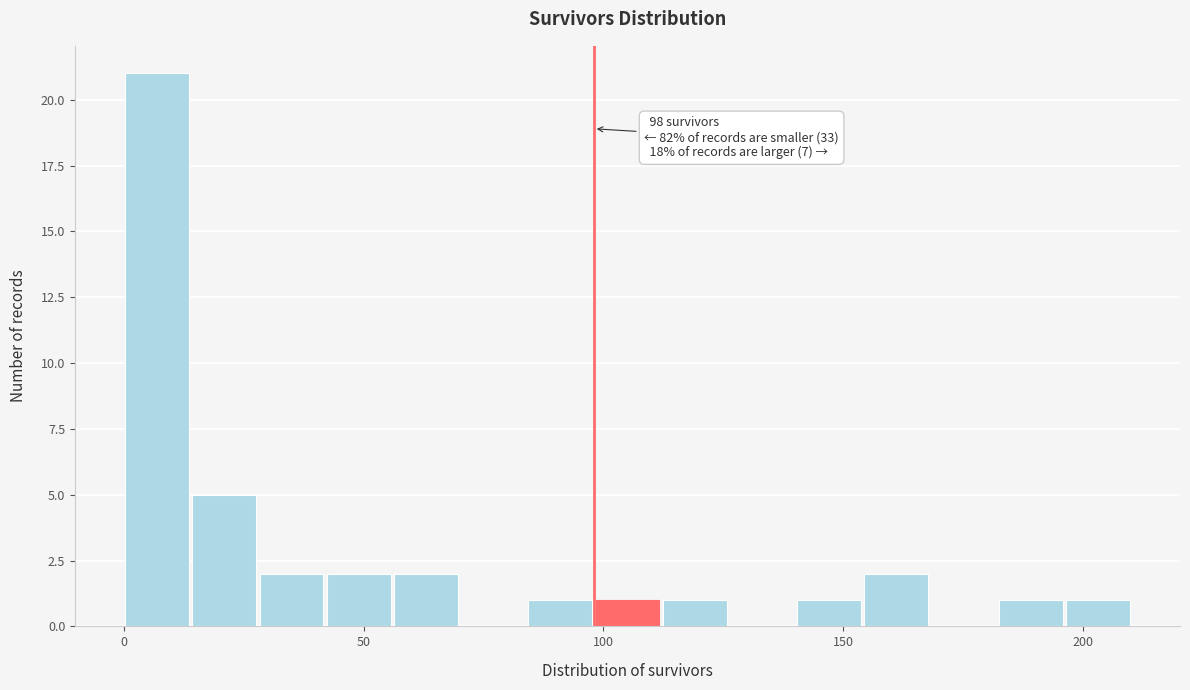

Read against the x-axis, roughly where is the centre of the tallest bar?

5